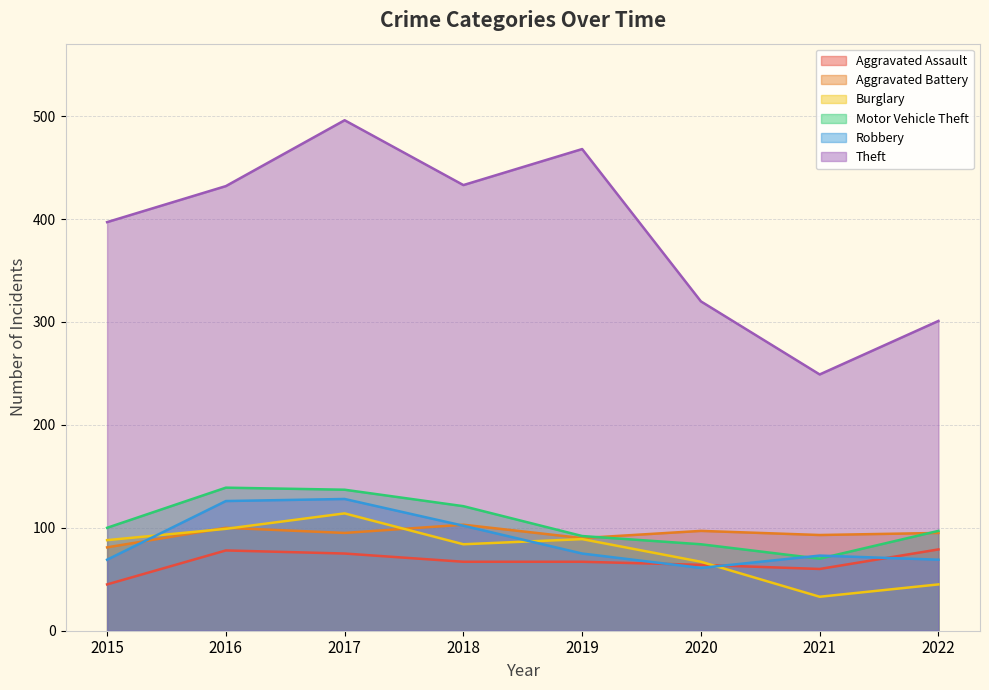

True or false: Motor Vehicle Theft and Burglary cross at least once.

False